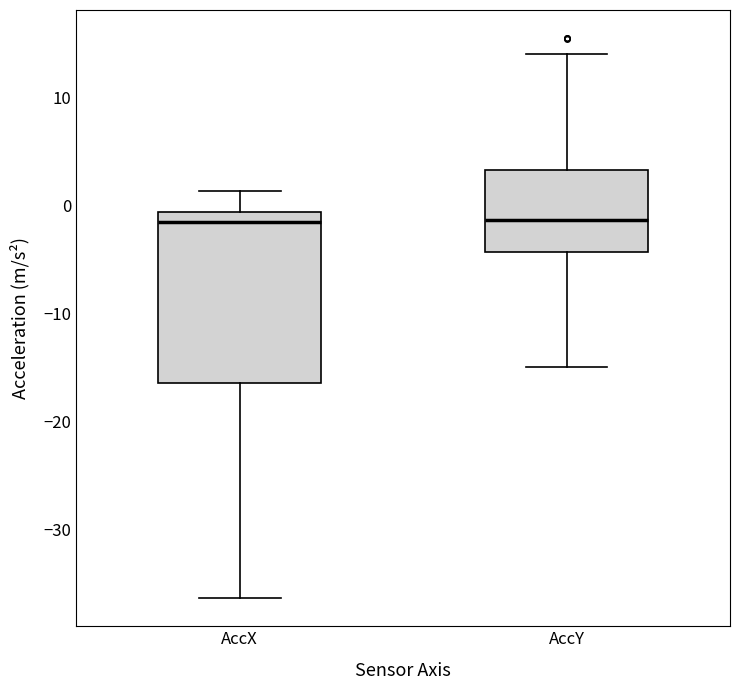

Reading left to right, read every box against the y-axis: the position of its median line, the range the box covers, and the ends of its whiskers. The values are not printed on the chart, so give them approximately, as read against the axis.

AccX: median -2, box -16 to -1, whiskers -36 to 1
AccY: median -1, box -4 to 3, whiskers -15 to 14